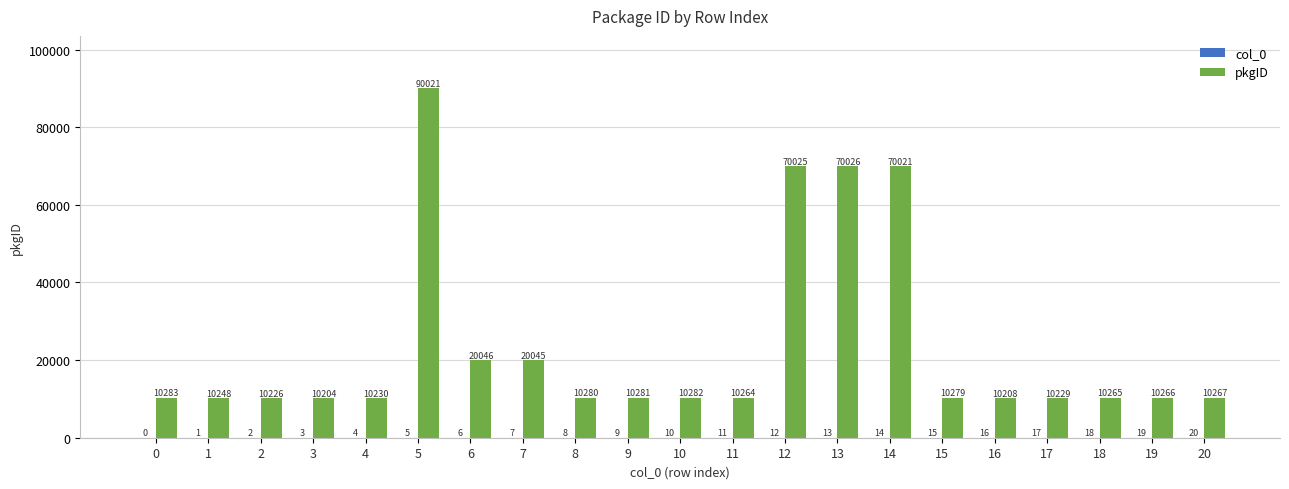

Which series changed the most between 3 and 8?

pkgID